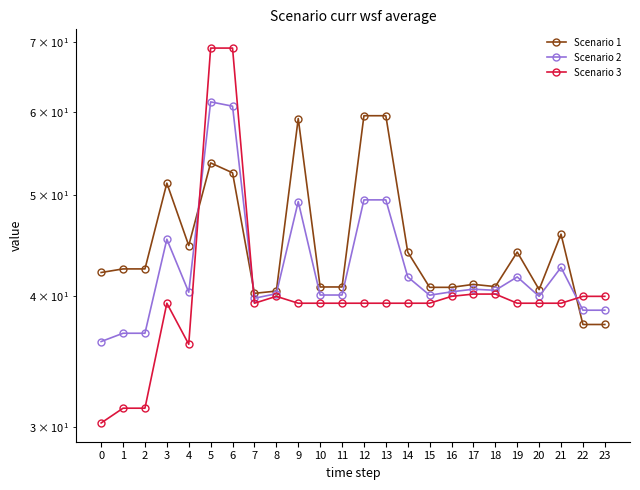

Reading right to left, what are all the values shown in this chart?

Scenario 1: 23=37.6	22=37.6	21=45.9	20=40.6	19=44.1	18=40.9	17=41.1	16=40.8	15=40.8	14=44.1	13=59.5	12=59.5	11=40.8	10=40.8	9=59.1	8=40.5	7=40.3	6=52.5	5=53.6	4=44.7	3=51.3	2=42.5	1=42.5	0=42.2
Scenario 2: 23=38.8	22=38.8	21=42.6	20=40.0	19=41.7	18=40.5	17=40.6	16=40.4	15=40.1	14=41.7	13=49.5	12=49.5	11=40.1	10=40.1	9=49.3	8=40.2	7=39.8	6=60.8	5=61.3	4=40.4	3=45.4	2=36.9	1=36.9	0=36.2
Scenario 3: 23=40.0	22=40.0	21=39.4	20=39.4	19=39.4	18=40.2	17=40.2	16=40.0	15=39.4	14=39.4	13=39.4	12=39.4	11=39.4	10=39.4	9=39.4	8=40.0	7=39.4	6=69.0	5=69.0	4=36.0	3=39.4	2=31.3	1=31.3	0=30.3